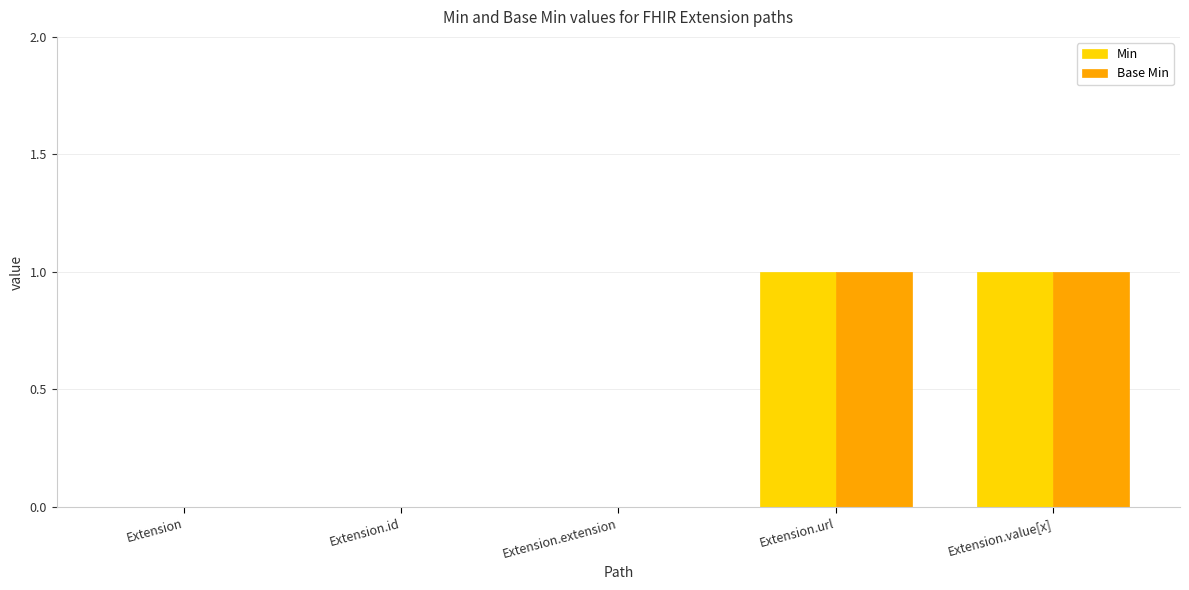

Is it true that Min equals 1 at Extension.value[x]?

True